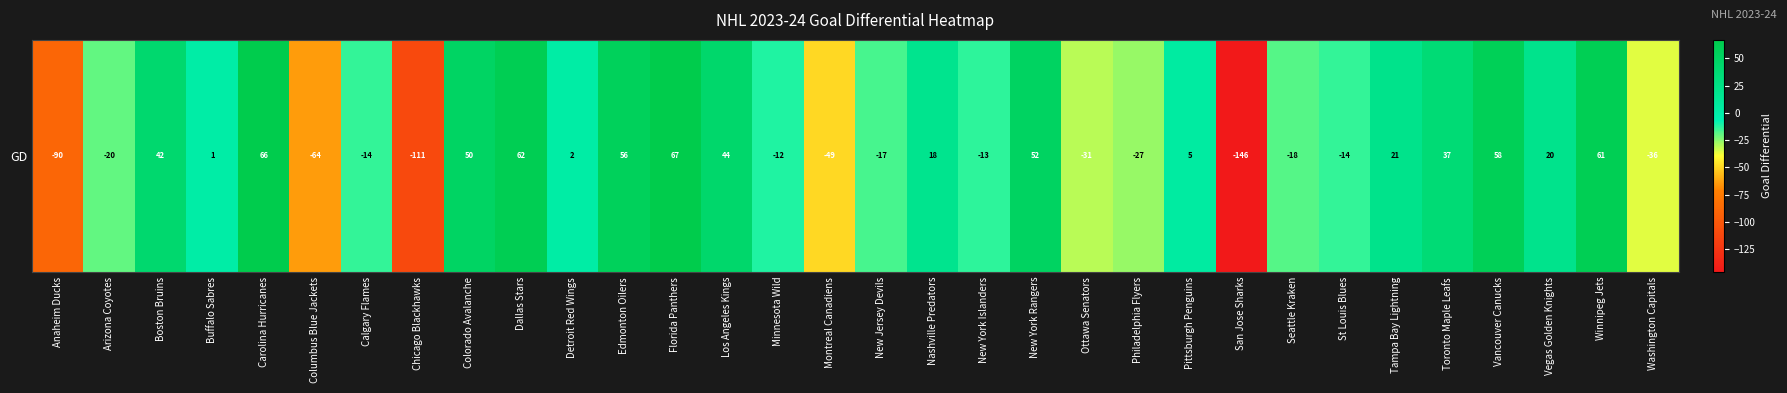

Which has a higher value, Los Angeles Kings or New York Rangers?

New York Rangers